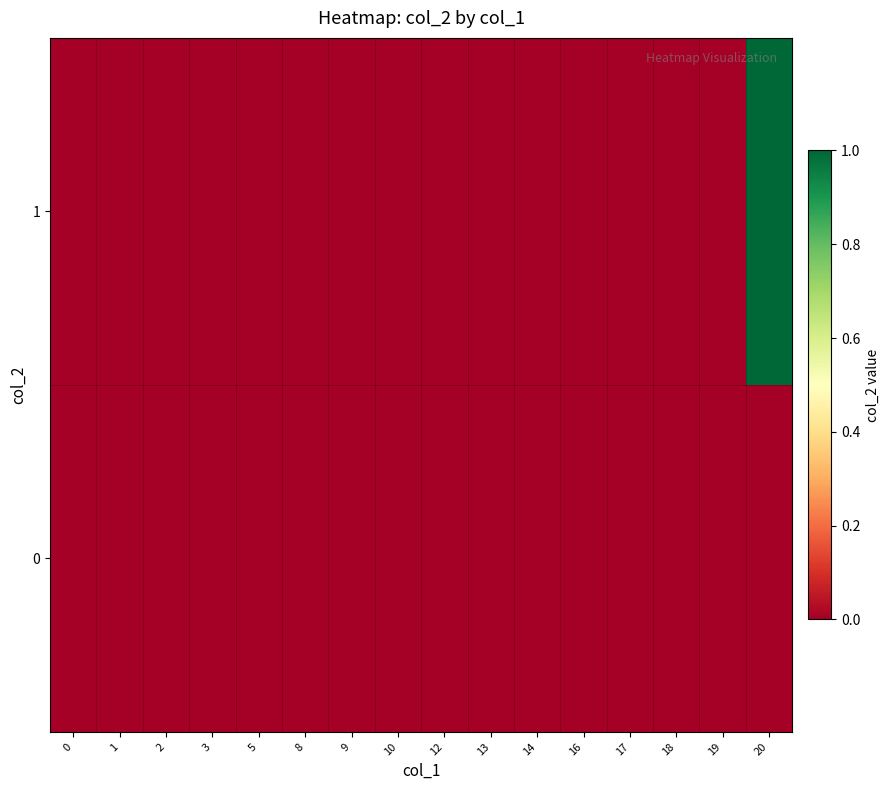

Reading left to right, transcribe all the data shown in this chart.

row_0: 0=0	1=0	2=0	3=0	5=0	8=0	9=0	10=0	12=0	13=0	14=0	16=0	17=0	18=0	19=0	20=0
row_1: 0=0	1=0	2=0	3=0	5=0	8=0	9=0	10=0	12=0	13=0	14=0	16=0	17=0	18=0	19=0	20=1